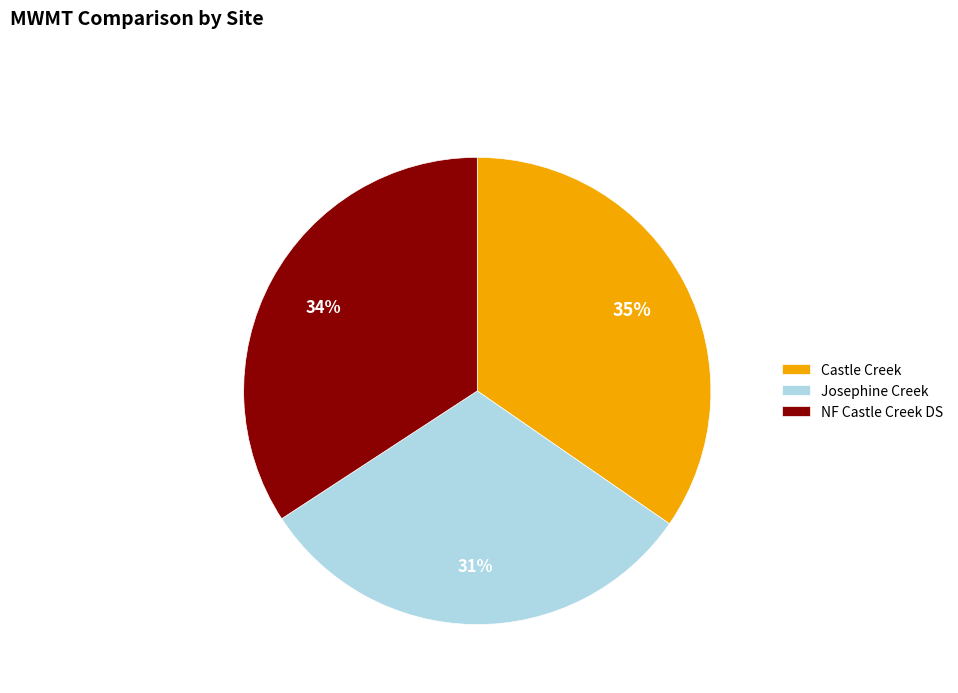

True or false: NF Castle Creek DS accounts for 34% of the total.

True